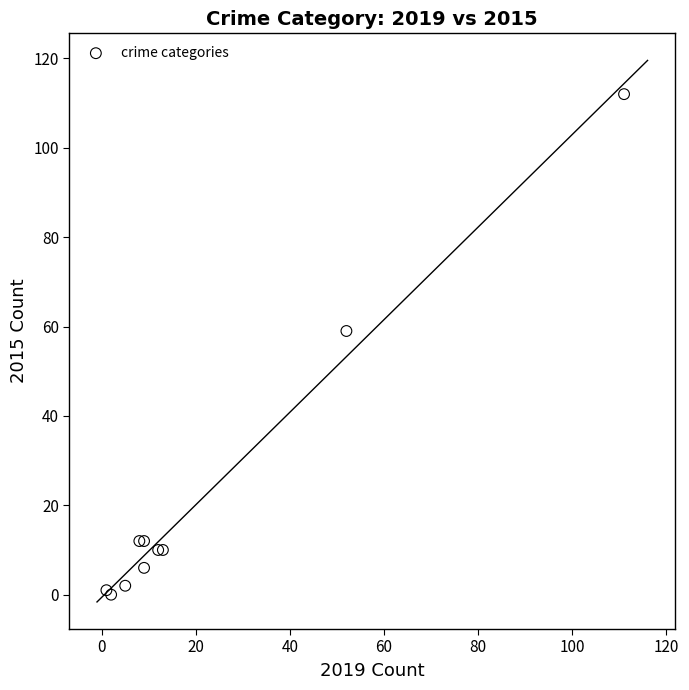

What Y value in the scatter plot is closest to 56?

59